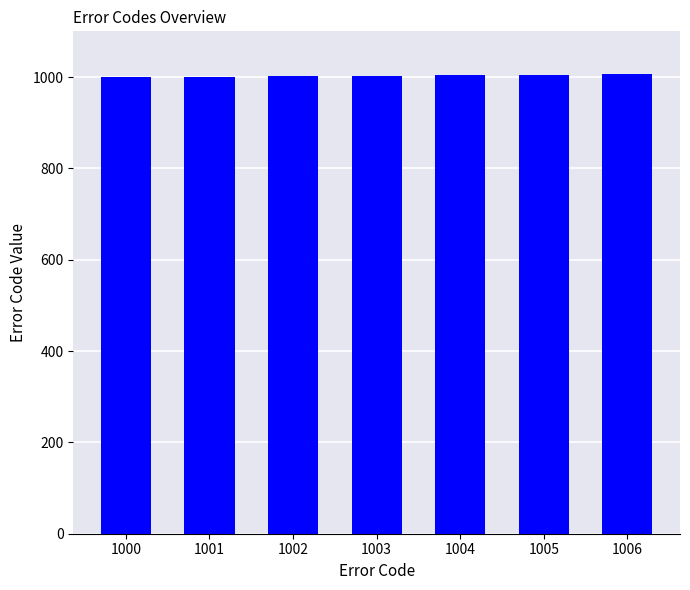

What is the ratio of the value at 1002 to the value at 1000?

1.0